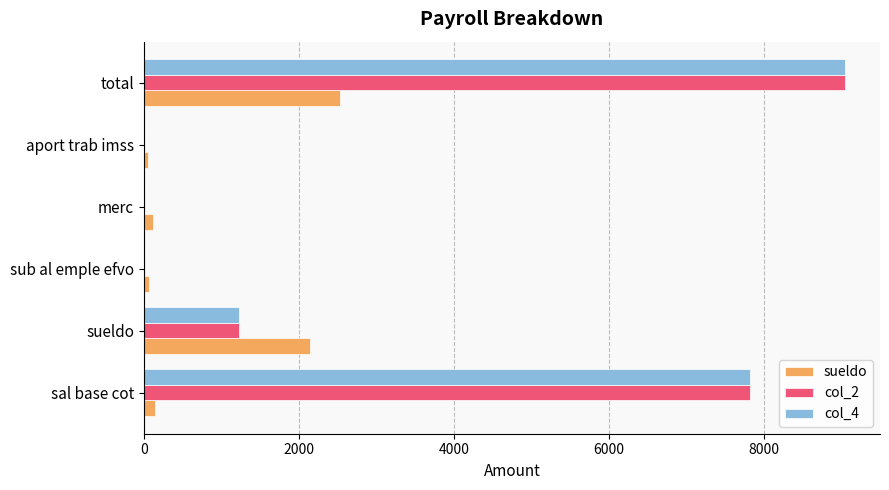

Which category has the highest value in the col_2 series?

total